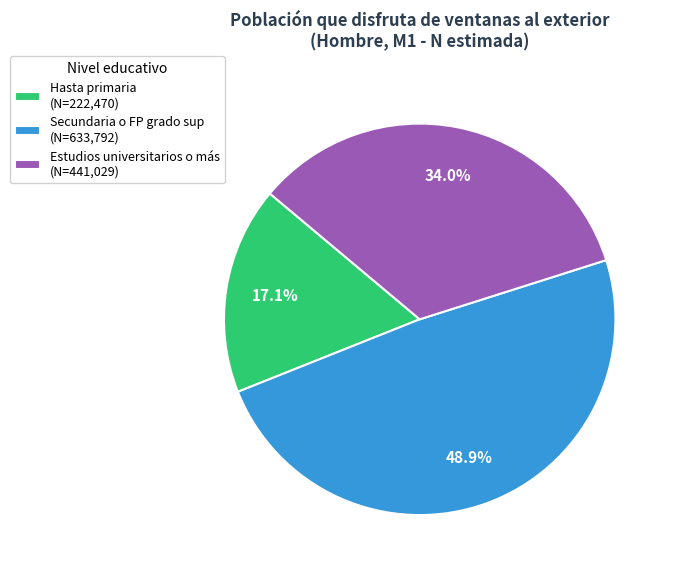

Rank the categories by value from highest to lowest.

Secundaria o FP grado sup, Estudios universitarios o más, Hasta primaria